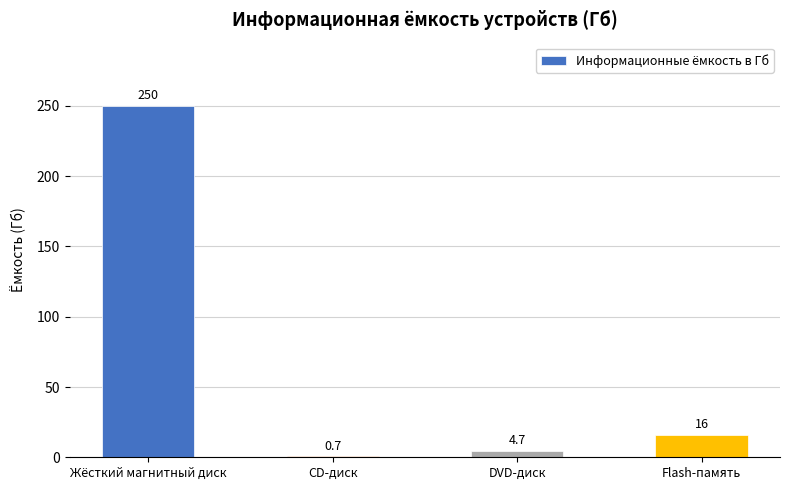

Which category has the highest value across all series?

Жёсткий магнитный диск